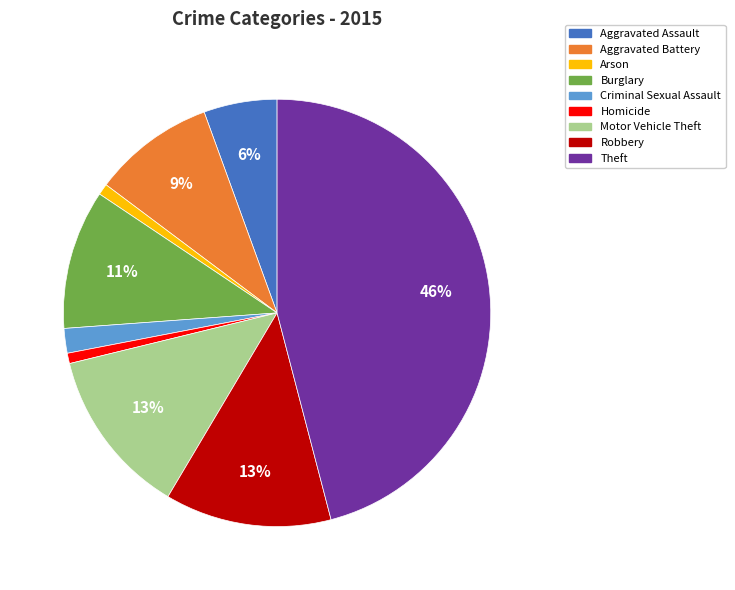

To the nearest percent, what percentage of the pie is Burglary?

11%